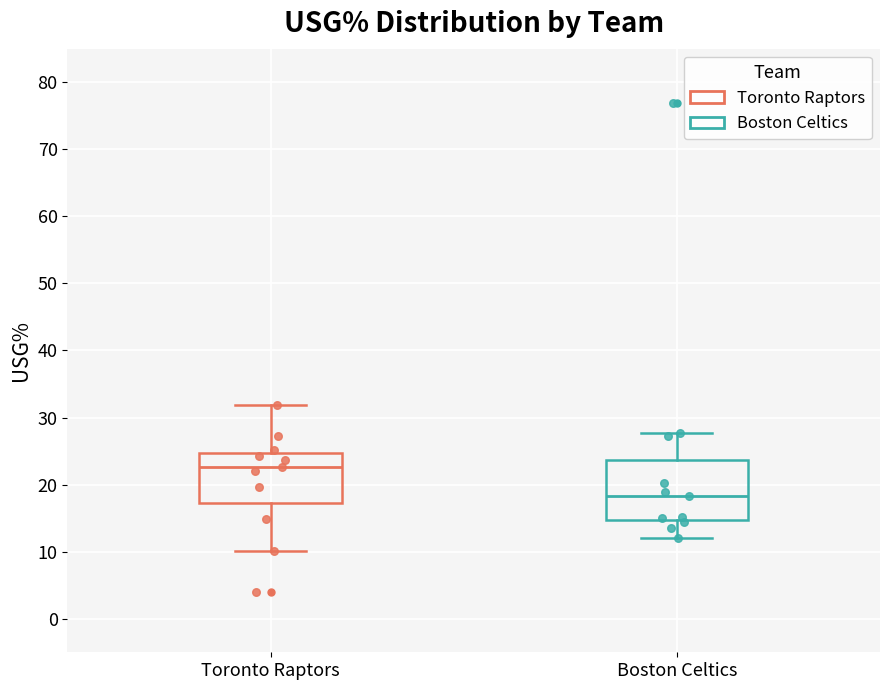

Reading left to right, read every box against the y-axis: the position of its median line, the range the box covers, and the ends of its whiskers. The values are not printed on the chart, so give them approximately, as read against the axis.

Toronto Raptors: median 23, box 17 to 25, whiskers 10 to 32
Boston Celtics: median 18, box 15 to 24, whiskers 12 to 28